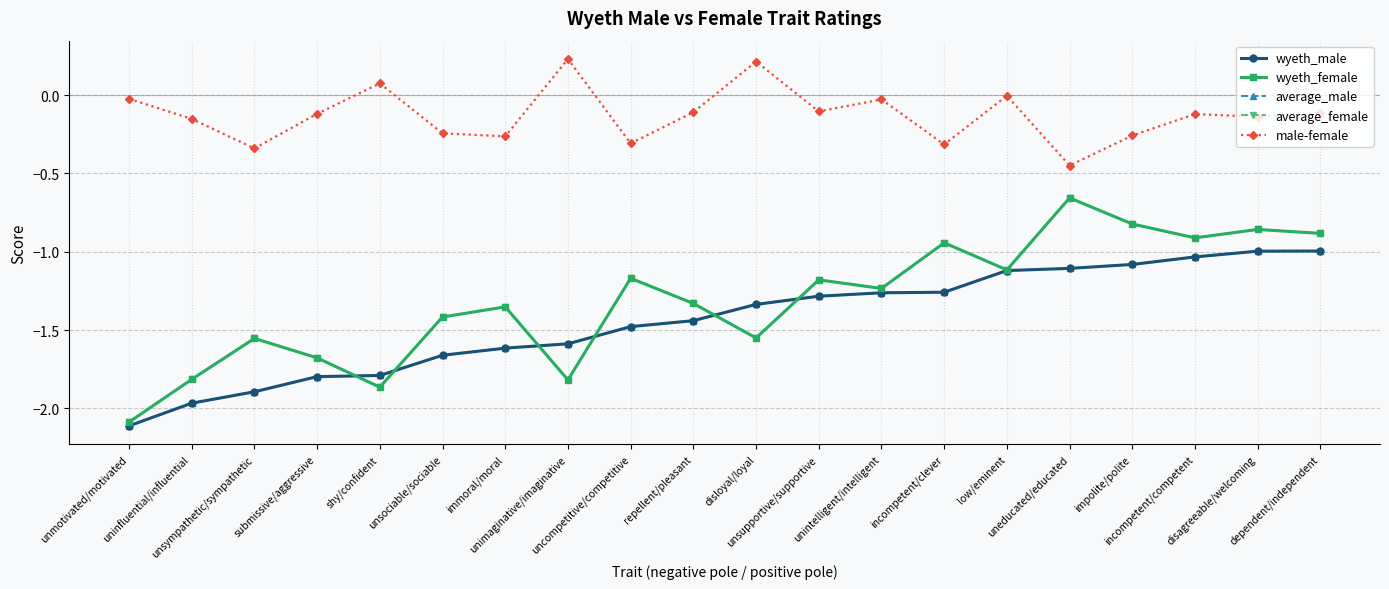

What is the spread (max minus min) of values at unsupportive/supportive?

1.2